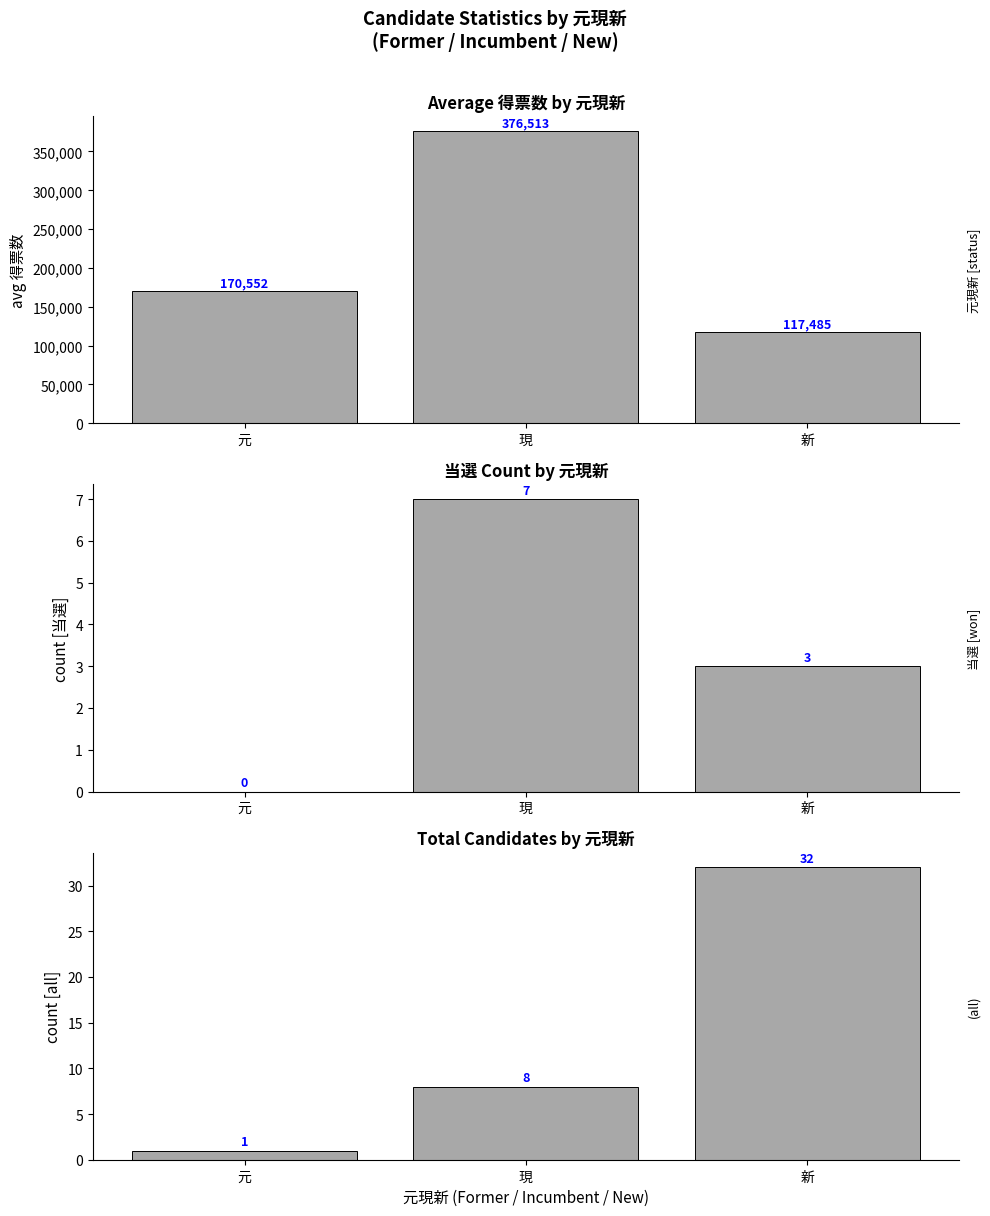

What is the maximum value for avg 得票数?

376513.6